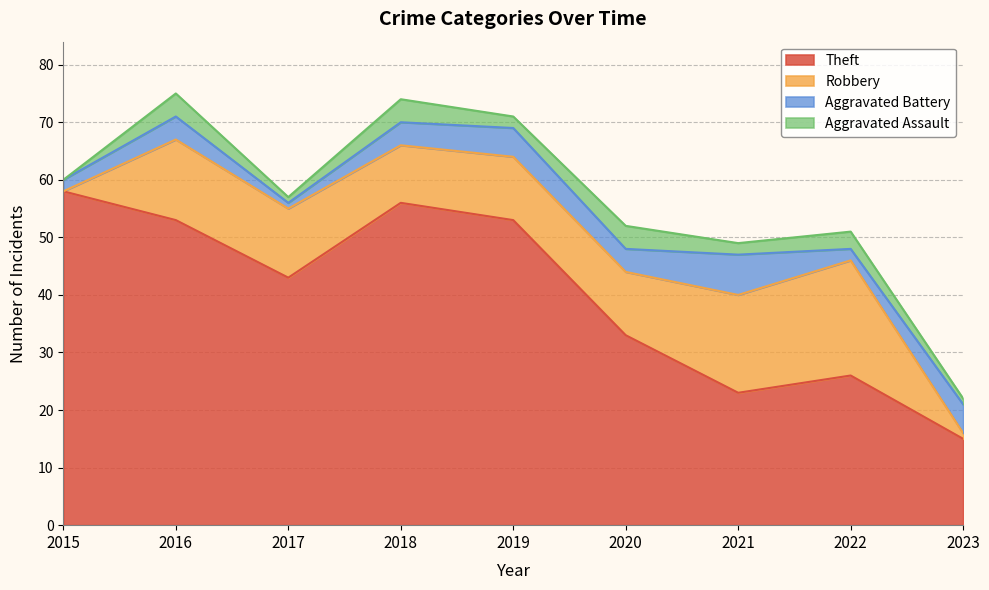

Which category has the lowest value in the Robbery series?

2015